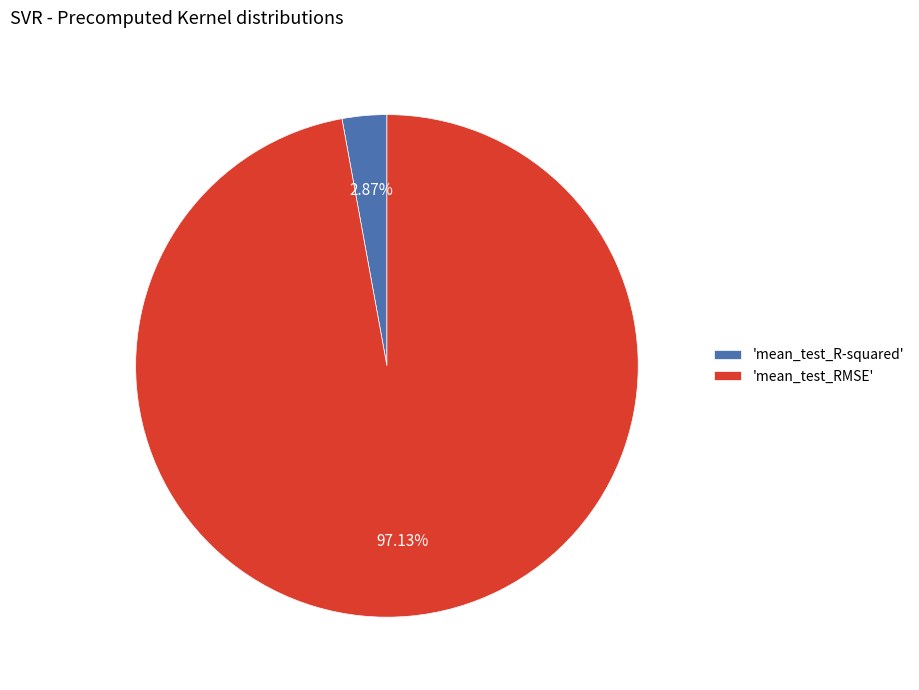

Which category accounts for the majority?

'mean_test_RMSE'